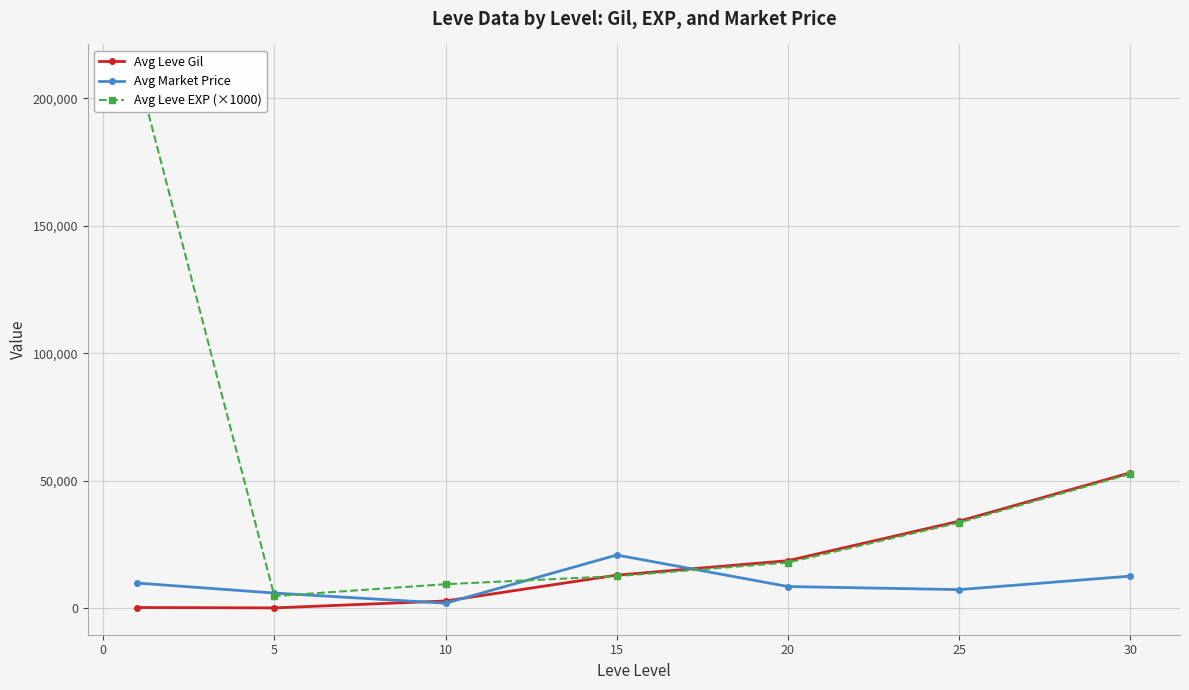

Between −5 and 5, which is larger?

5